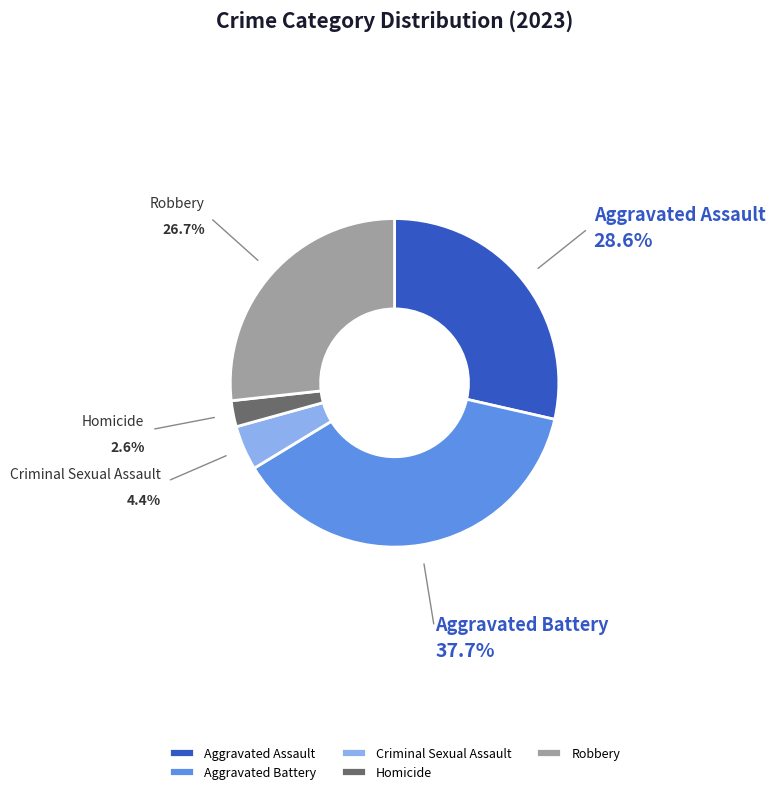

Combined, do Aggravated Battery and Homicide account for over 50%?

No